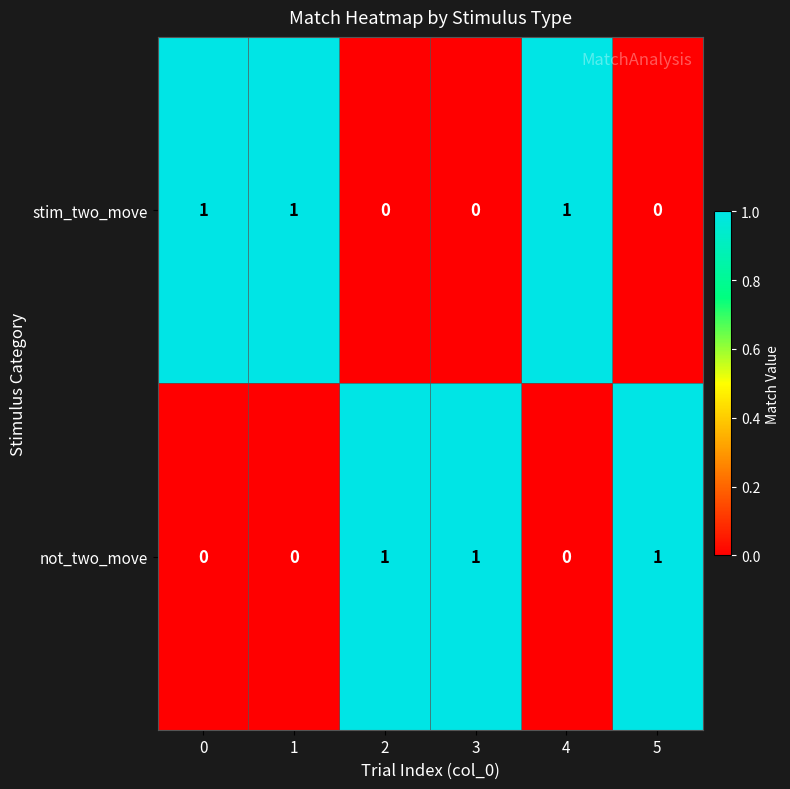

Reading left to right, transcribe all the data shown in this chart.

stim_two_move: 1	1	0	0	1	0
not_two_move: 0	0	1	1	0	1